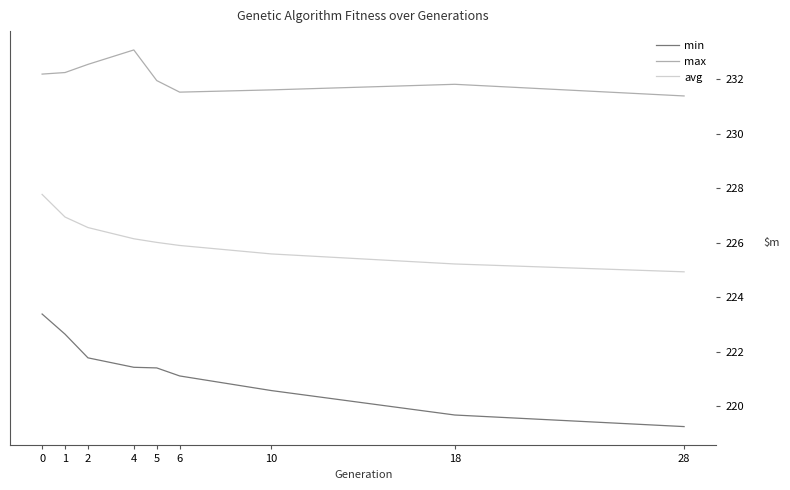

What is the difference between the second highest and second lowest values in the max series?

1.0